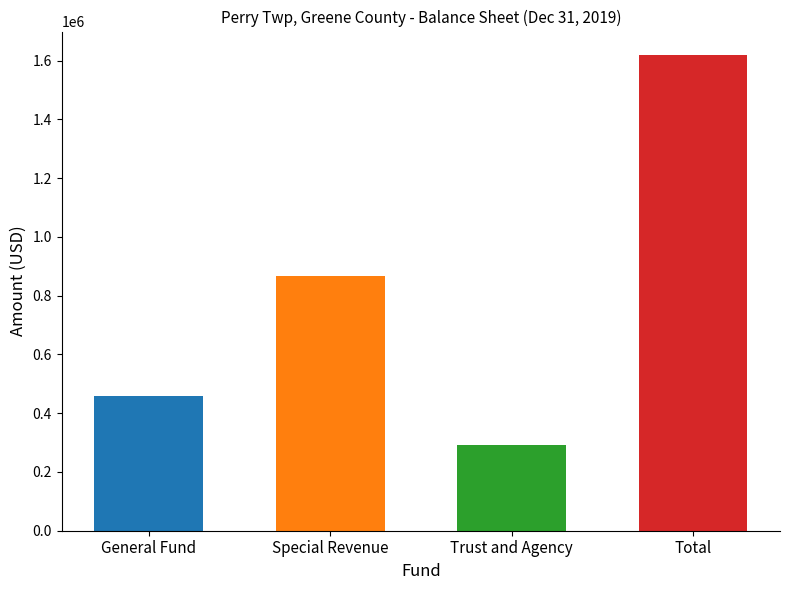

What is the difference between the values at Special Revenue and General Fund?

408246